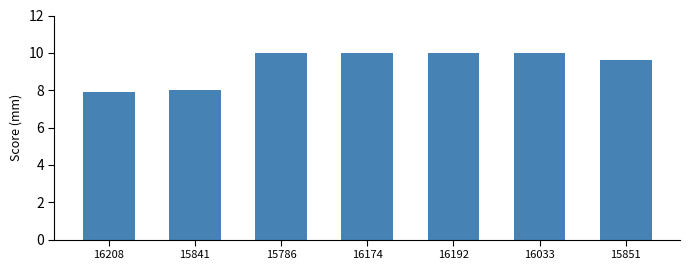

What is the change in value from 15841 to 15786?

+2.0